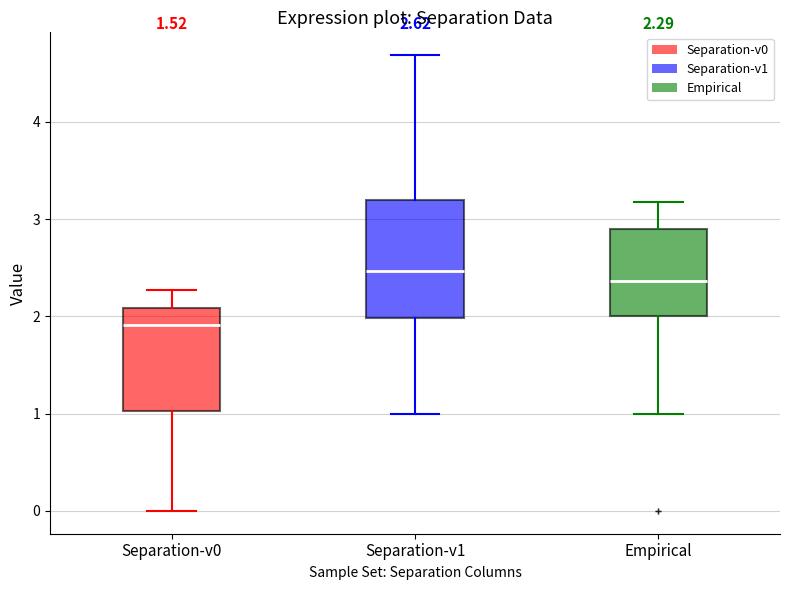

Which box has the lowest median line?

Separation-v0